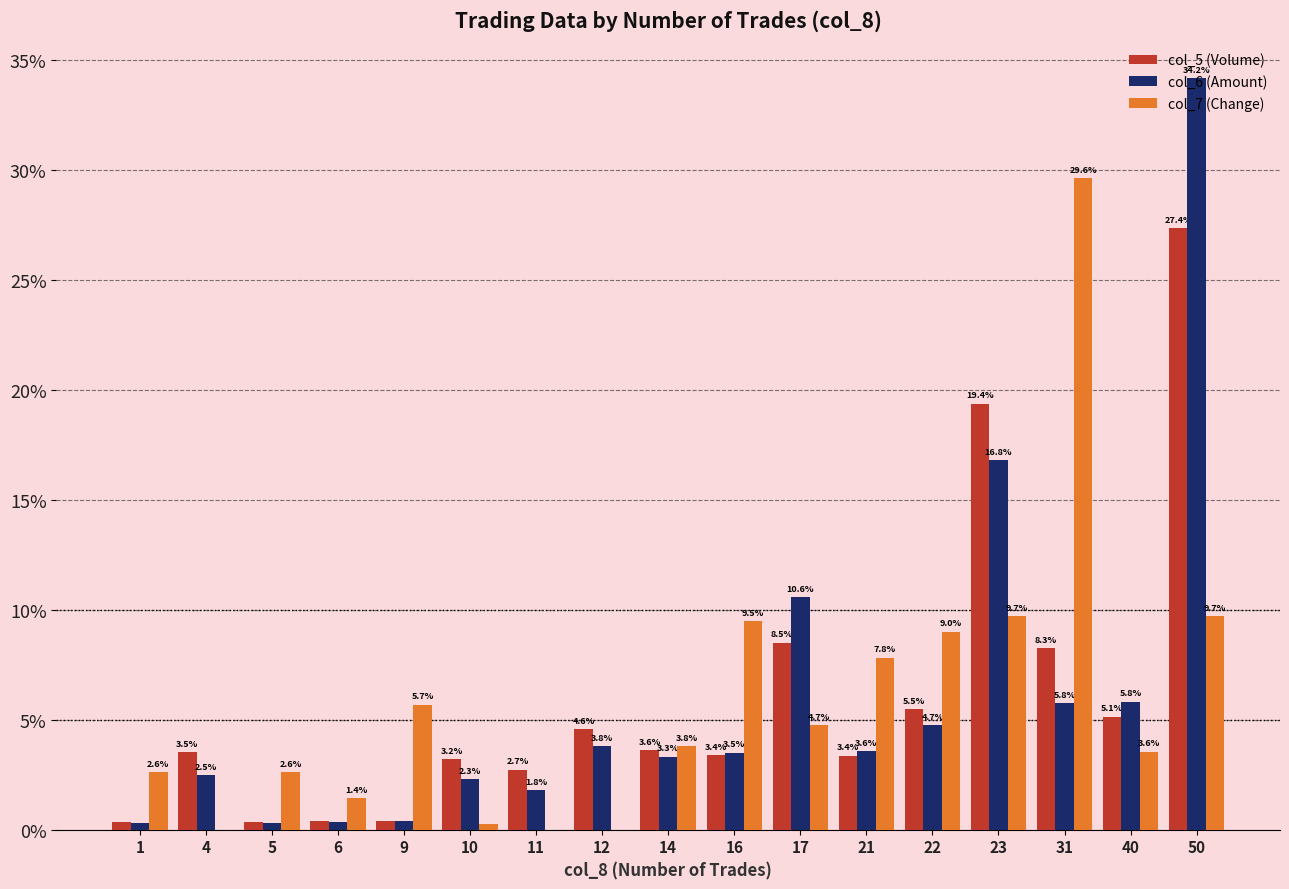

What are all the series names shown in the legend?

col_5 (Volume), col_6 (Amount), col_7 (Change)